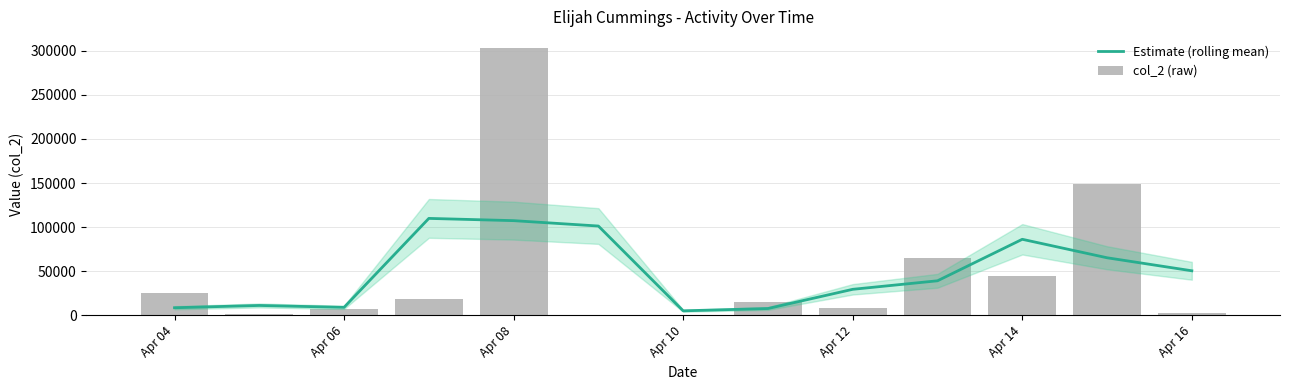

What is the minimum value for col_2 (raw)?

60.0